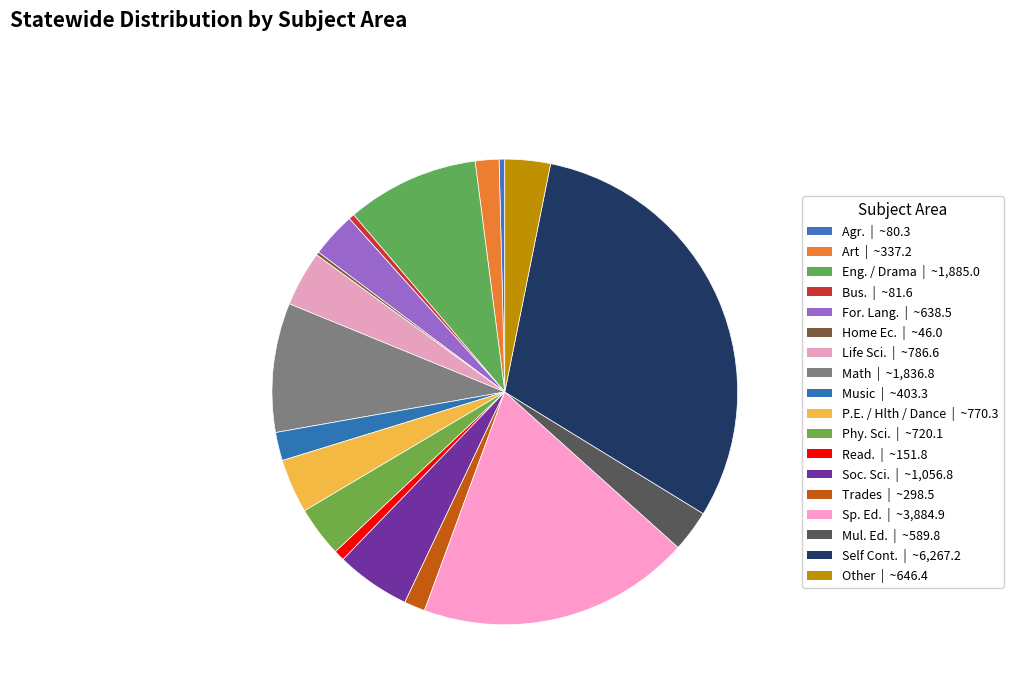

How many segments does this pie chart have?

18